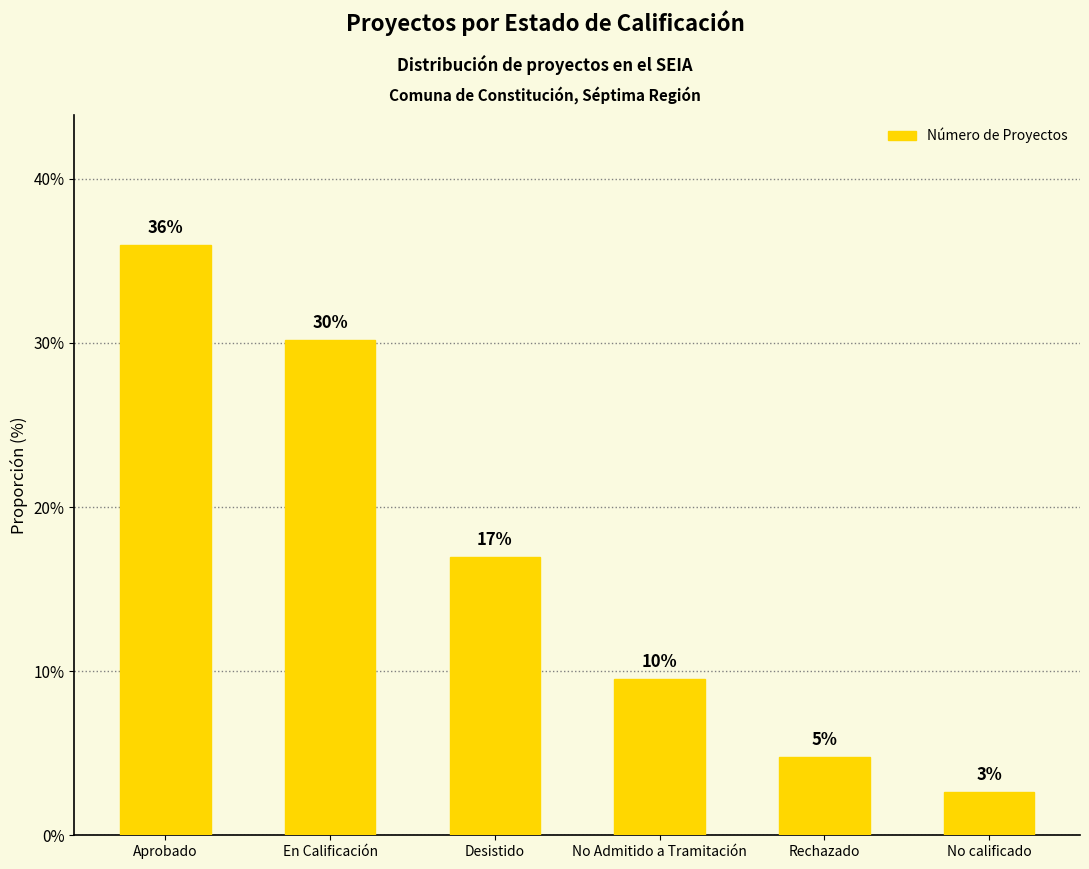

Are the bars horizontal?

No